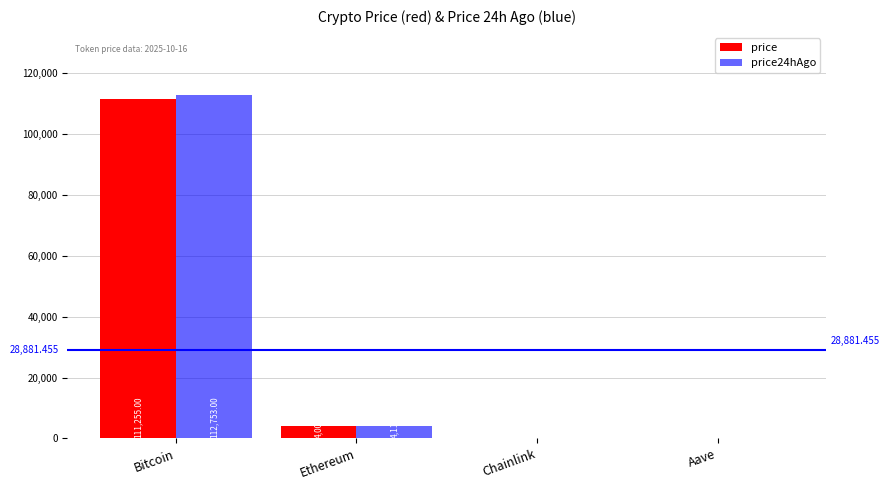

What is the value of the price bar at the 2nd from the left?

4009.6